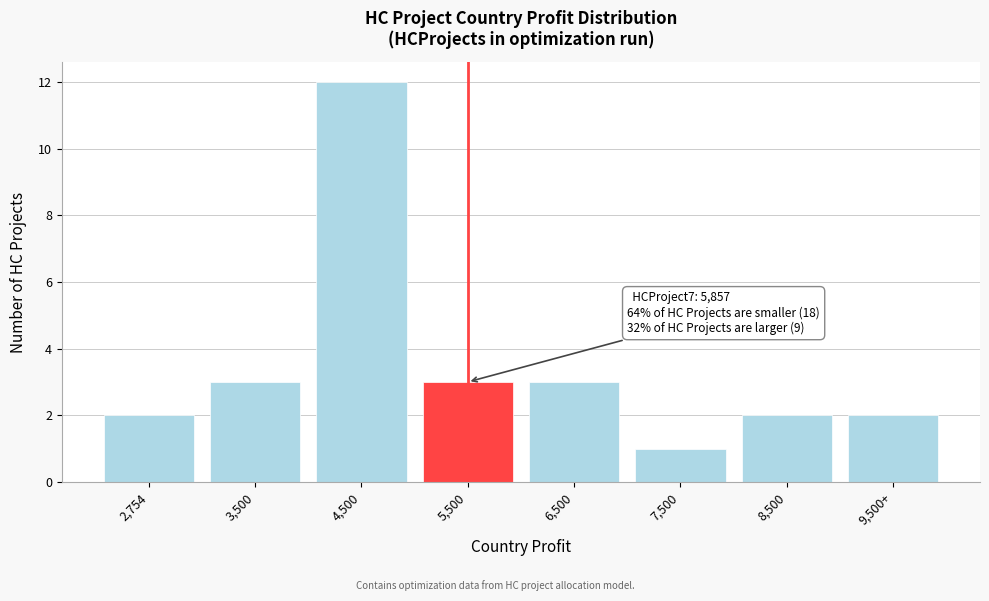

Reading left to right, transcribe all the data shown in this chart.

2	3	12	3	3	1	2	2